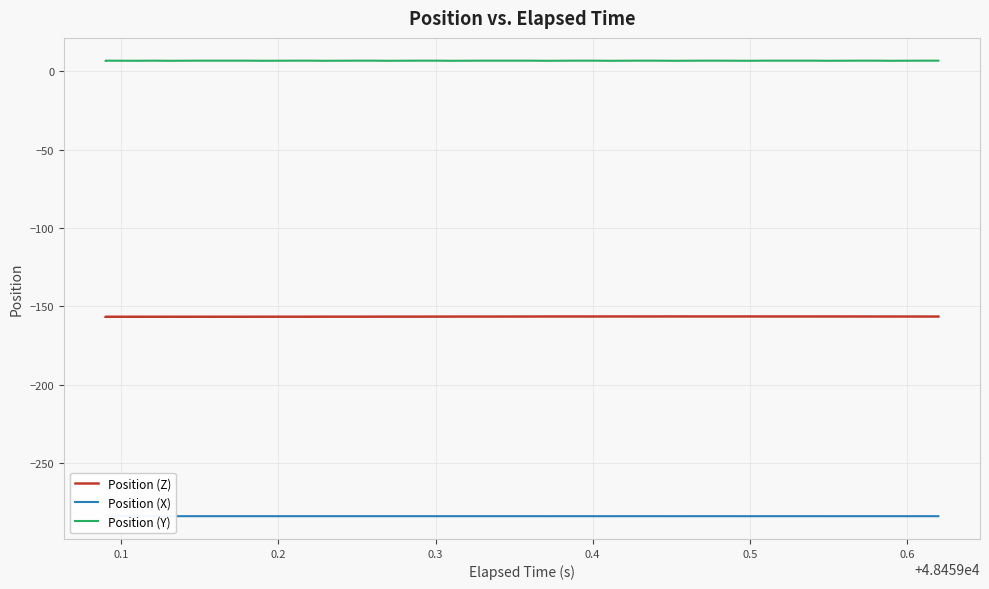

Is it true that Position (Z) equals -156.4 at 0.5?

True